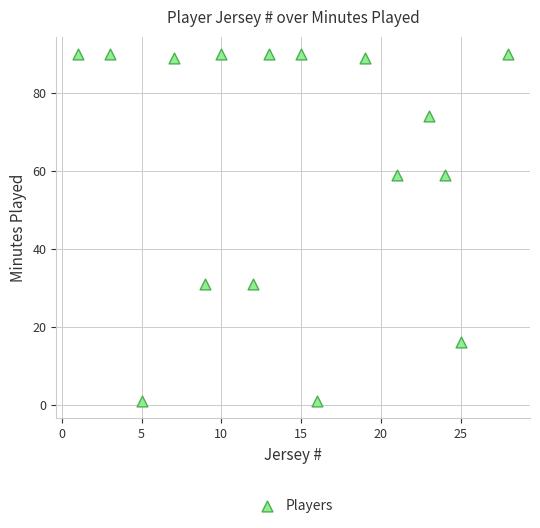

What is the range of Y values (max minus min)?

89